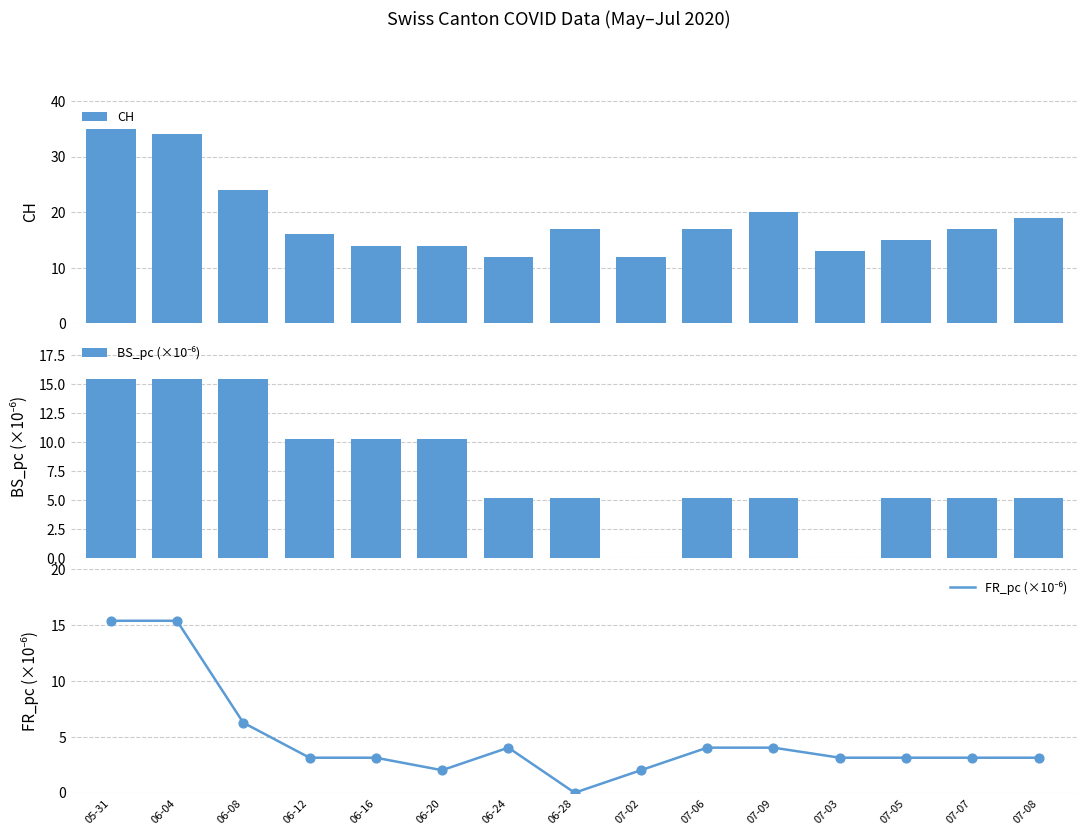

Which series has the largest total across all categories?

CH